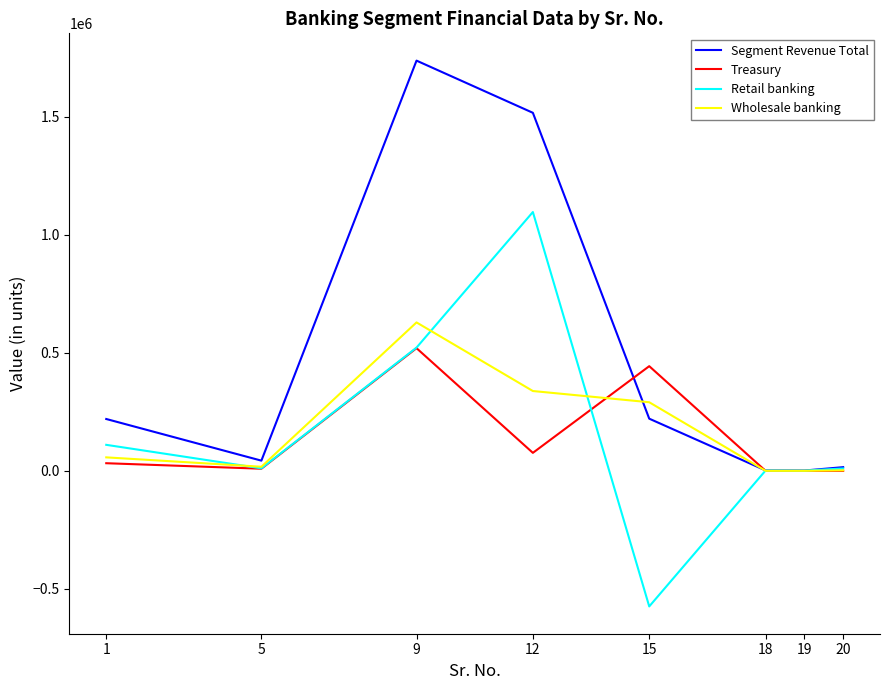

Where do Segment Revenue Total and Wholesale banking first cross each other?

12 and 15